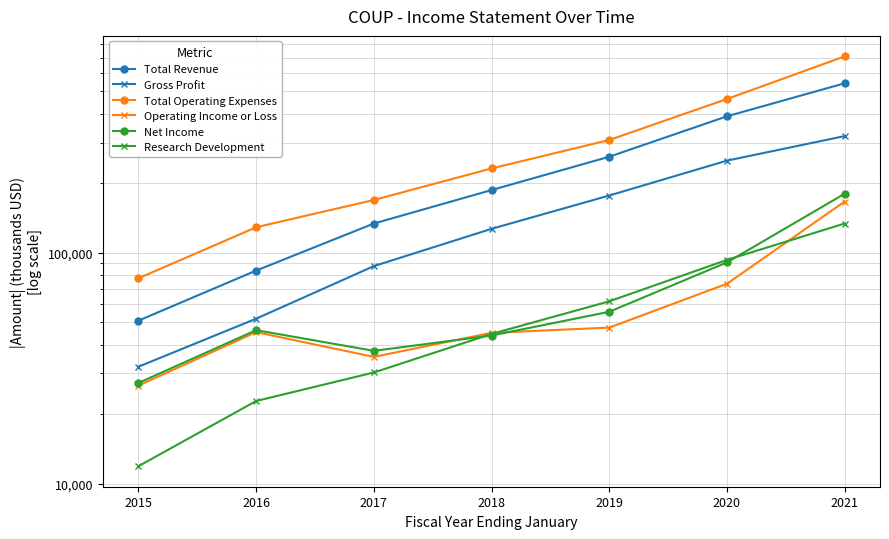

Count the number of data series in this chart.

6